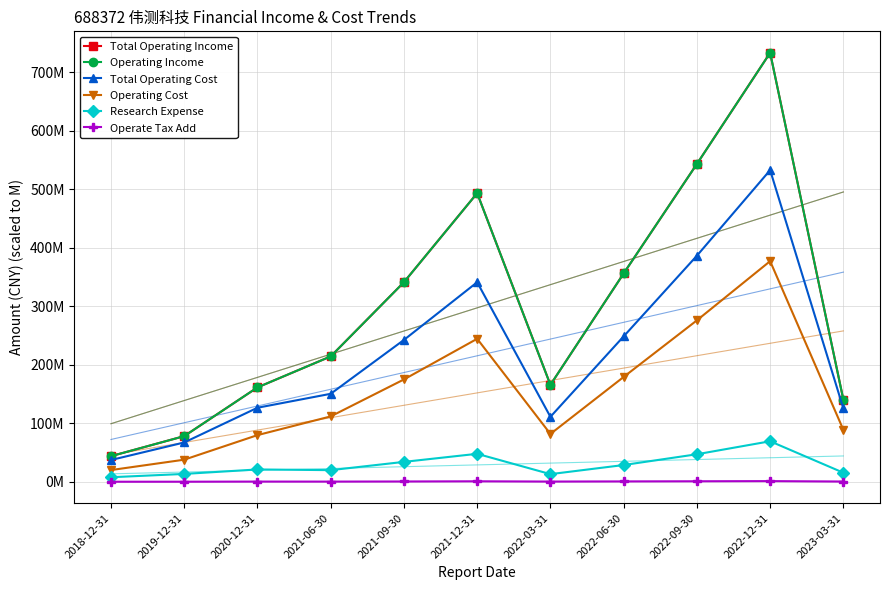

Reading left to right, what are all the values shown in this chart?

Total Operating Income: 2018-12-31=43689477.4	2019-12-31=77933235.3	2020-12-31=161196220.8	2021-06-30=214164164.5	2021-09-30=340981505.6	2021-12-31=493144257.1	2022-03-31=165597655.7	2022-06-30=355967125.1	2022-09-30=543020483.9	2022-12-31=733023301.8	2023-03-31=140126196.3
Operating Income: 2018-12-31=43689477.4	2019-12-31=77933235.3	2020-12-31=161196220.8	2021-06-30=214164164.5	2021-09-30=340981505.6	2021-12-31=493144257.1	2022-03-31=165597655.7	2022-06-30=355967125.1	2022-09-30=543020483.9	2022-12-31=733023301.8	2023-03-31=140126196.3
Total Operating Cost: 2018-12-31=37125150.0	2019-12-31=67115785.3	2020-12-31=126447649.4	2021-06-30=150279272.3	2021-09-30=242334950.9	2021-12-31=340925218.6	2022-03-31=110958869.4	2022-06-30=248414611.0	2022-09-30=386228350.3	2022-12-31=532492238.1	2023-03-31=125173613.0
Operating Cost: 2018-12-31=19958766.8	2019-12-31=37695464.3	2020-12-31=79663501.7	2021-06-30=111658046.3	2021-09-30=174809237.3	2021-12-31=244304848.8	2022-03-31=81675954.8	2022-06-30=179080011.6	2022-09-30=275799951.5	2022-12-31=376967762.1	2023-03-31=88630340.3
Research Expense: 2018-12-31=7700810.5	2019-12-31=13371662.8	2020-12-31=21013963.1	2021-06-30=19822819.0	2021-09-30=33946882.0	2021-12-31=47742834.0	2022-03-31=12997287.2	2022-06-30=28571616.8	2022-09-30=46972364.2	2022-12-31=69193894.7	2023-03-31=15415413.4
Operate Tax Add: 2018-12-31=45439.3	2019-12-31=76680.5	2020-12-31=288748.8	2021-06-30=253594.9	2021-09-30=434259.0	2021-12-31=767350.0	2022-03-31=270760.5	2022-06-30=524582.6	2022-09-30=780677.3	2022-12-31=1077903.4	2023-03-31=272316.7